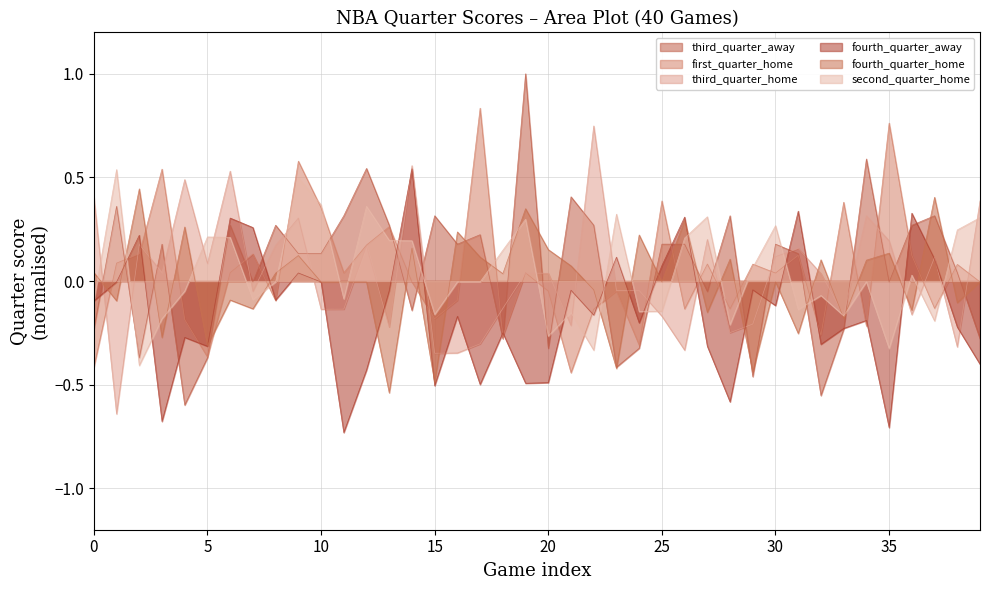

What is the spread (max minus min) of values at 39?

0.8